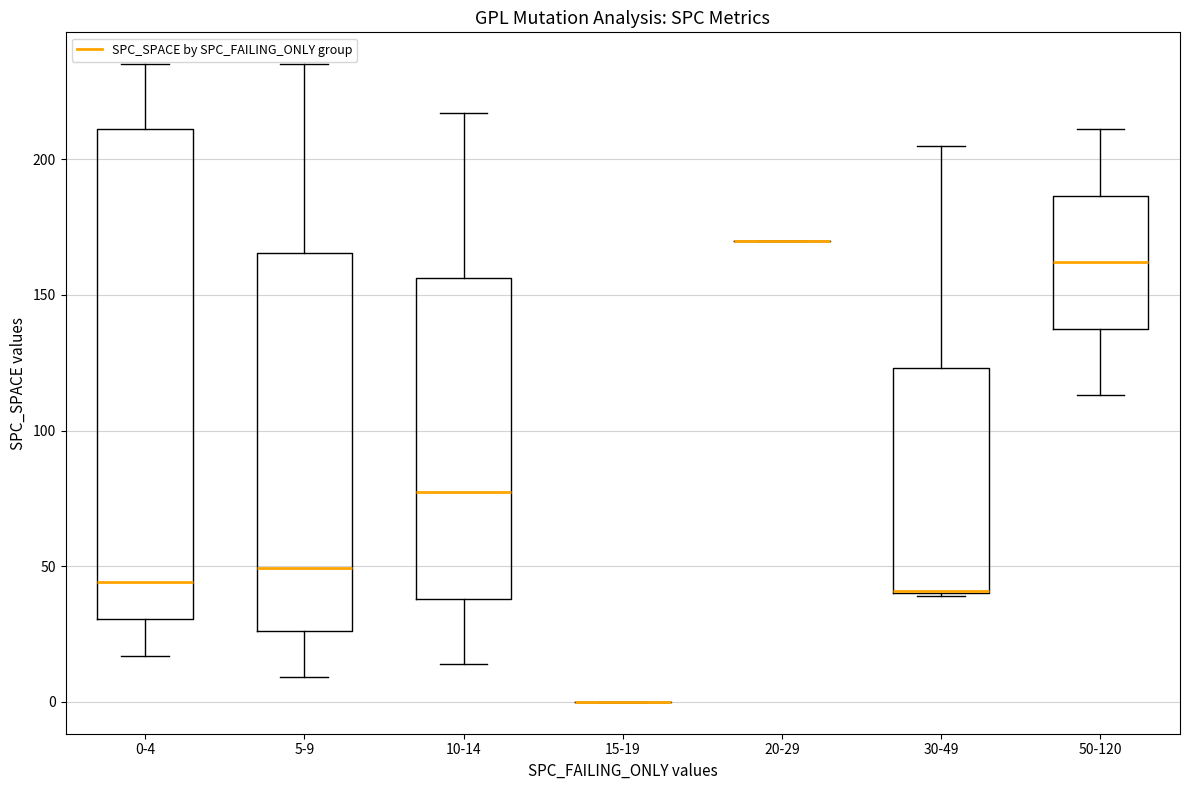

Which box is the tallest, from its lower edge to its upper edge?

0-4